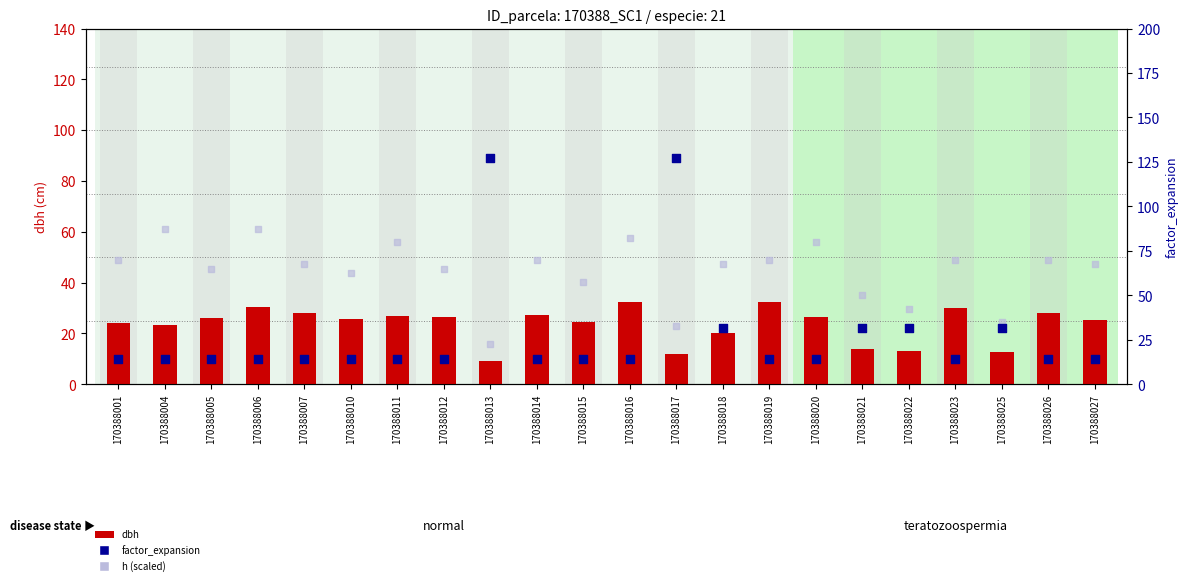

Which series has the largest Y range (max minus min)?

factor_expansion